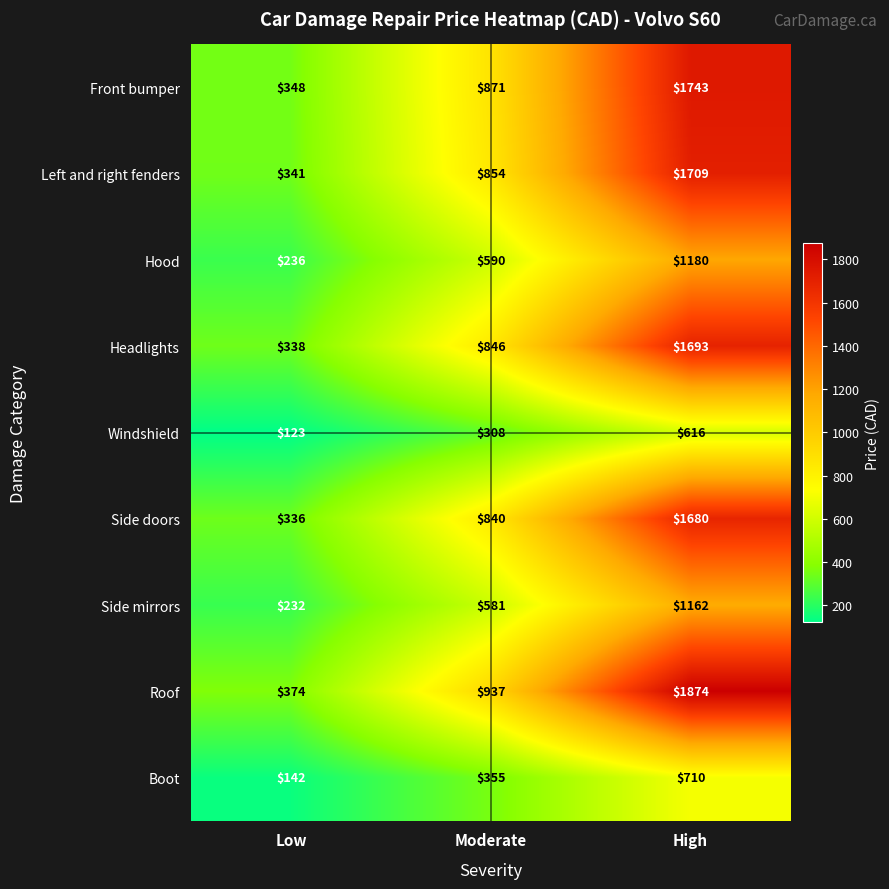

What is the difference between the maximum and minimum values in the Side mirrors series?

930